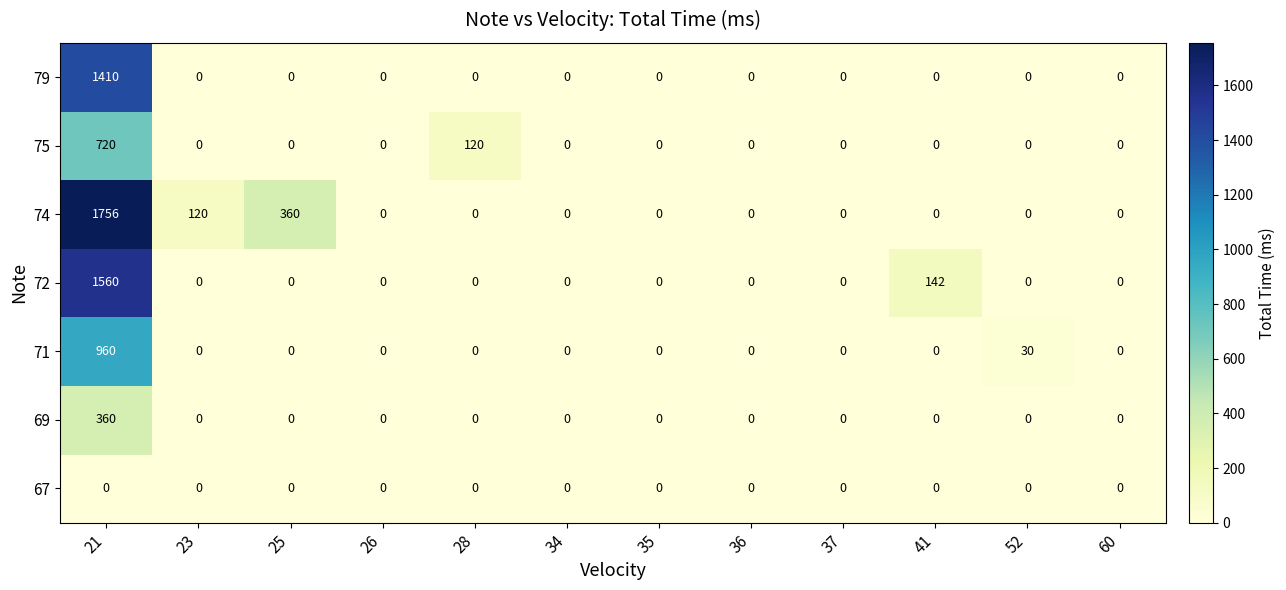

List the series in order of their peak value, highest first.

74, 72, 79, 71, 75, 69, 67